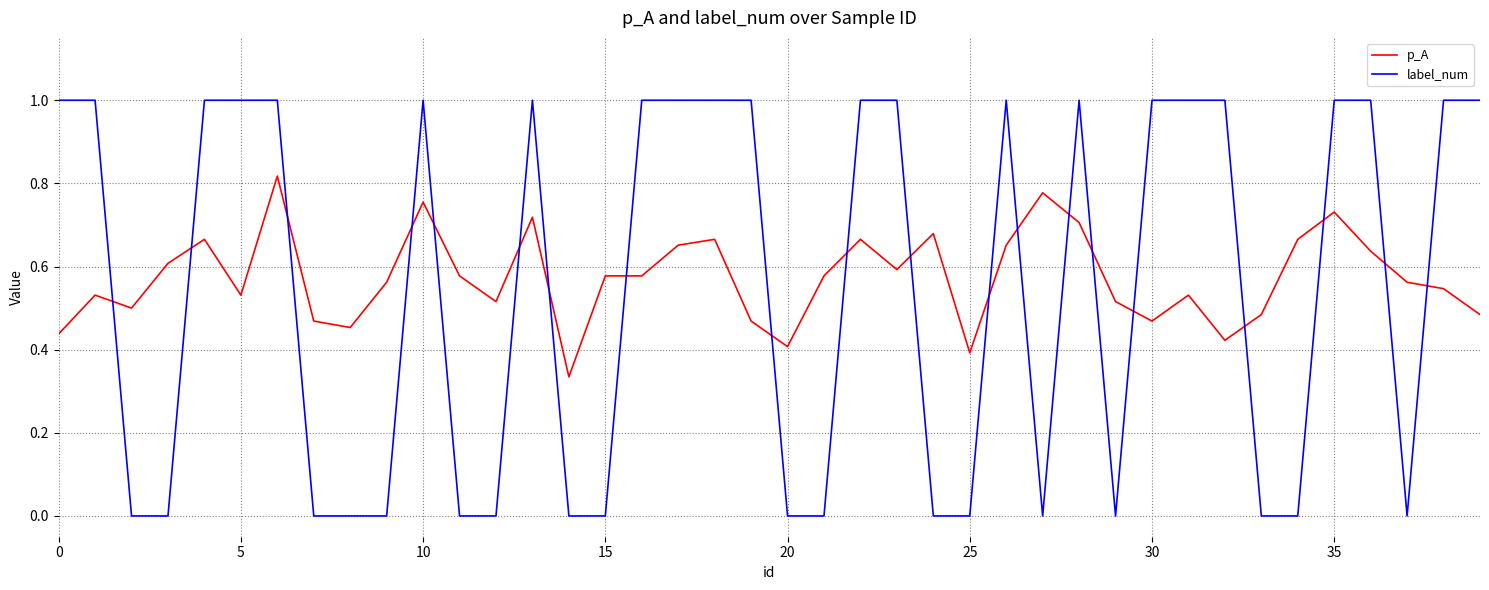

What are all the series names shown in the legend?

p_A, label_num